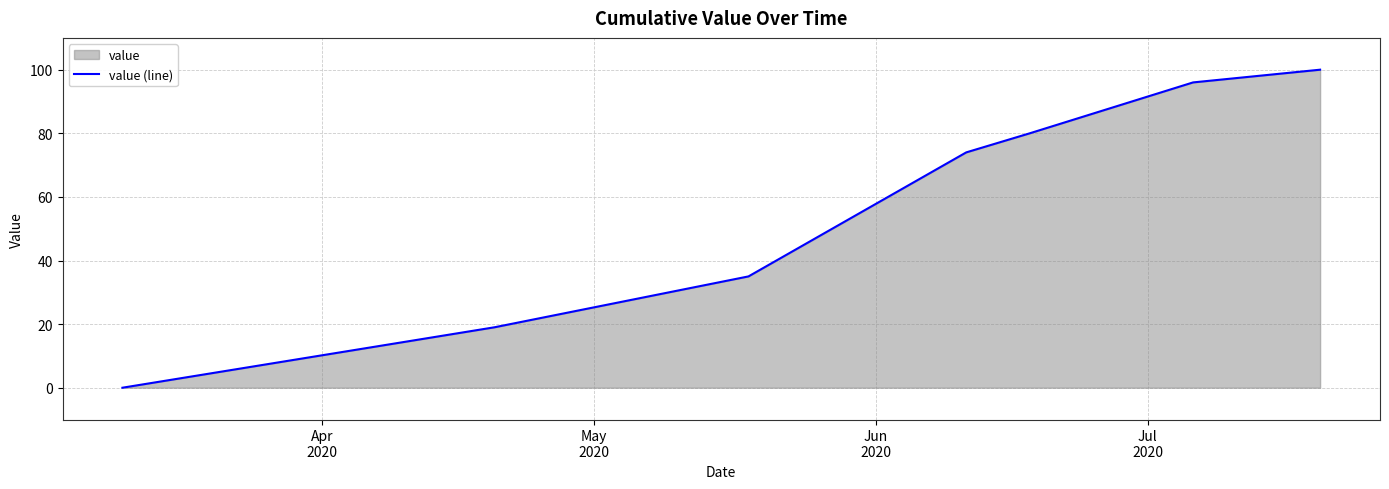

True or false: the data has more than 2 interior local peaks.

False